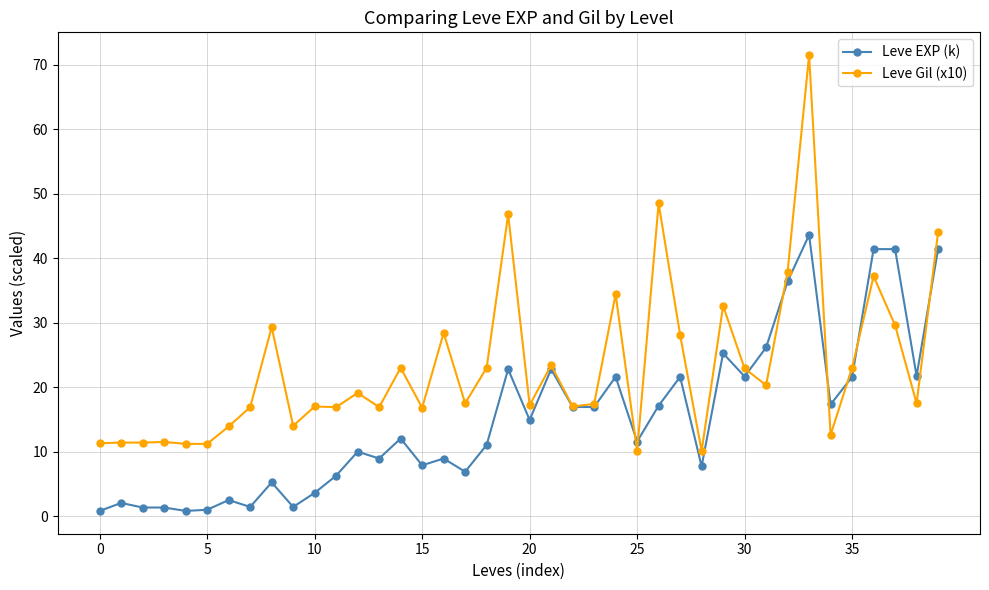

What is the difference between the second highest and second lowest values in the Leve EXP (k) series?

40.6